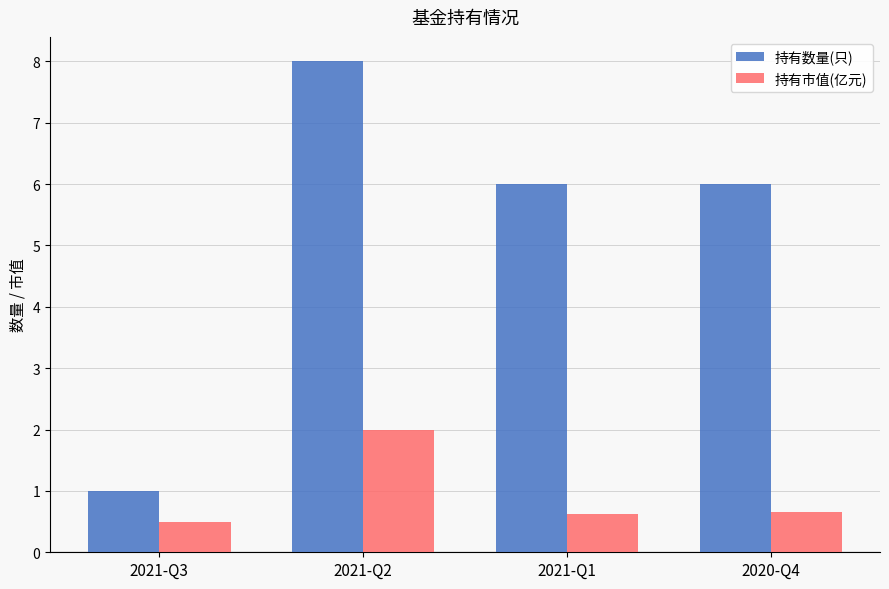

What is the difference between the 持有数量(只) values at 2020-Q4 and 2021-Q3?

5.0